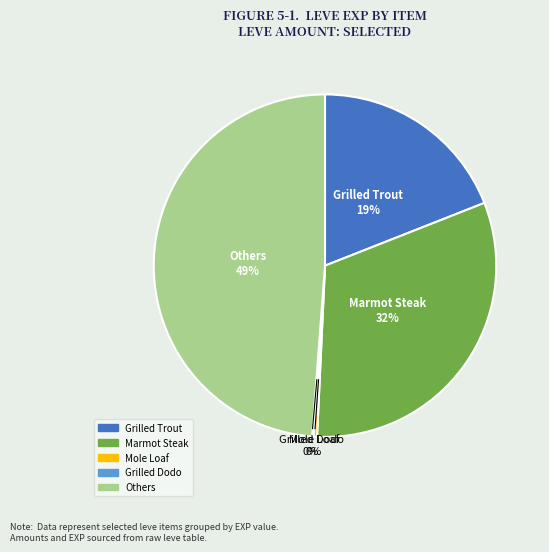

To the nearest percent, what is the average slice percentage?

20%